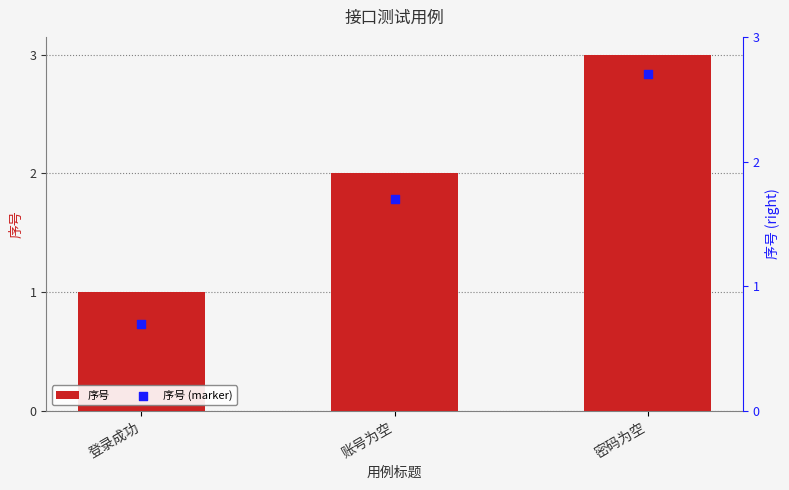

Which series has the widest spread of Y values?

序号